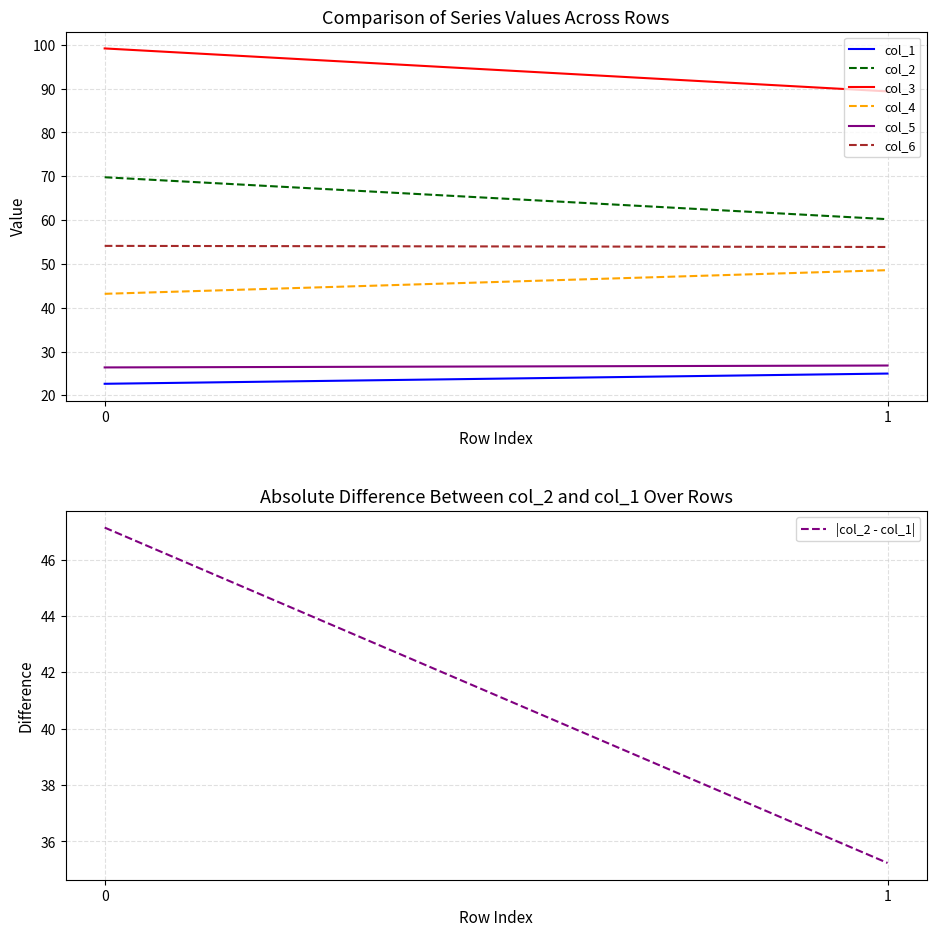

What is the maximum value for col_2?

69.8